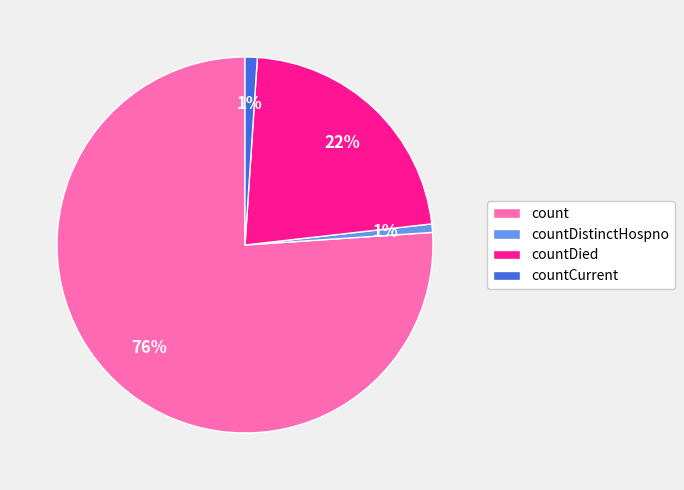

Between countDied and countDistinctHospno, which is larger?

countDied